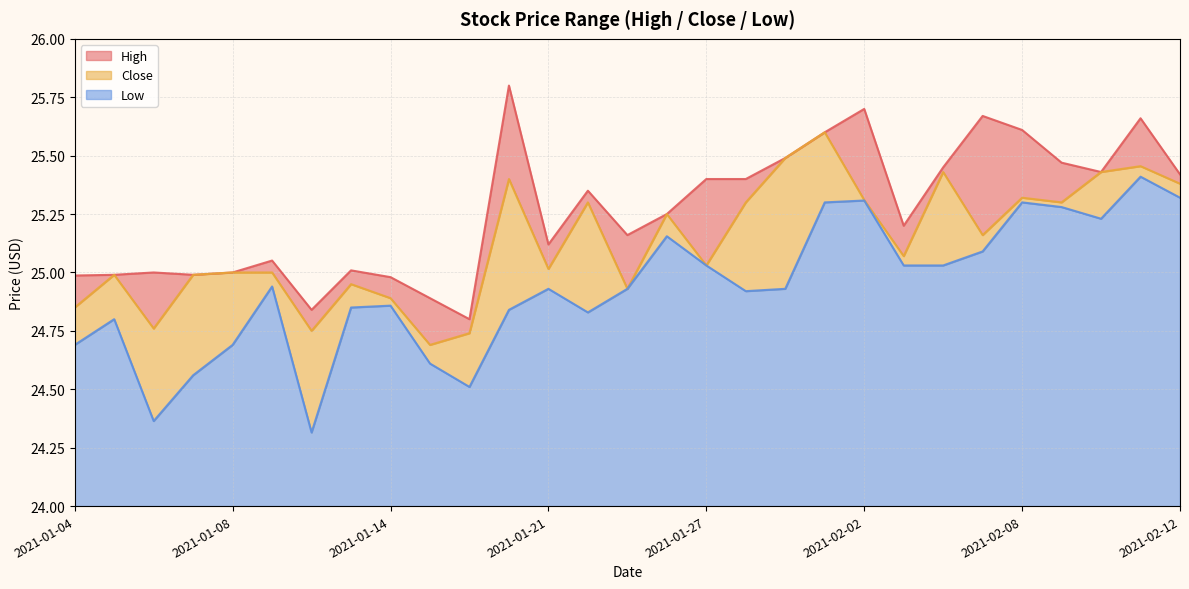

What position from the left is 2021-01-29?

19